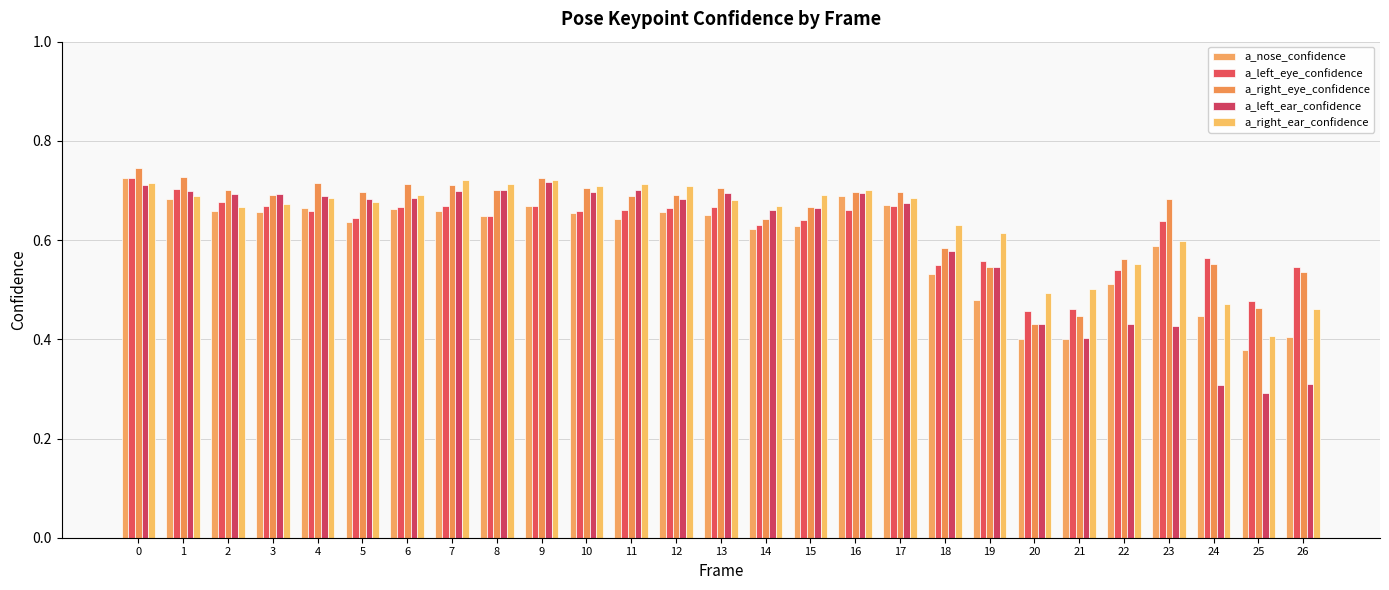

How many bars are there in total?

135